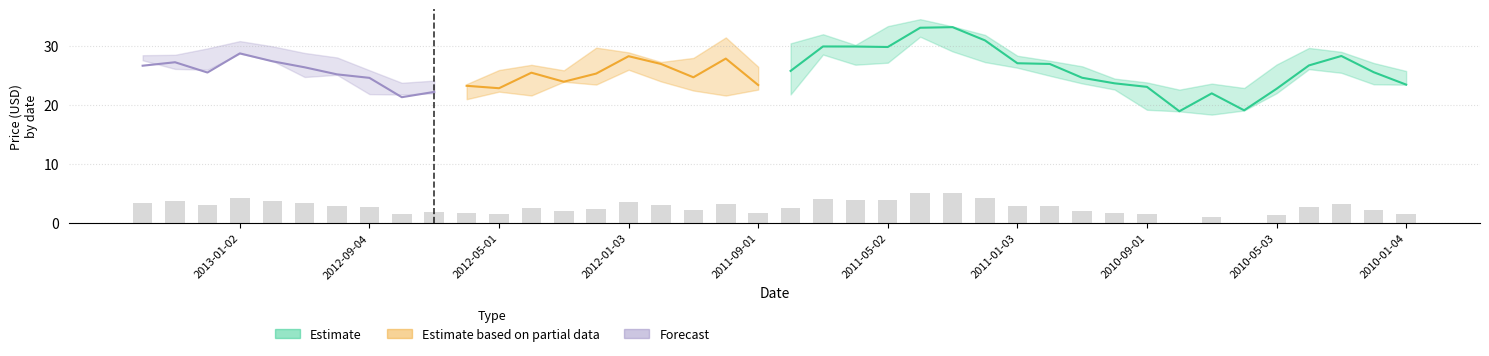

What is the label of the 31st bar from the left?

2010-10-01